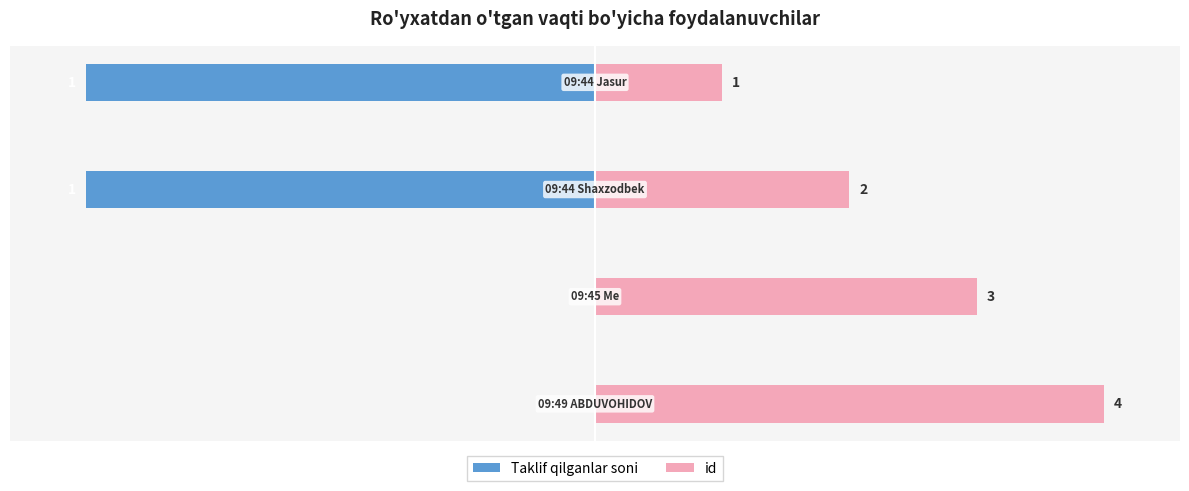

What is the average value of the Taklif qilganlar soni series?

-50